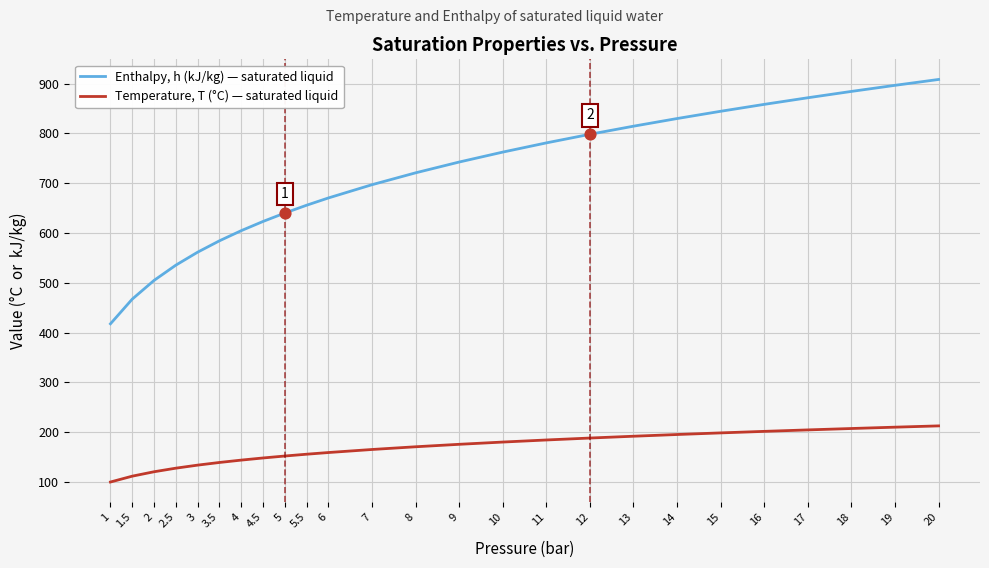

What is the spread (max minus min) of values at 17?

667.4